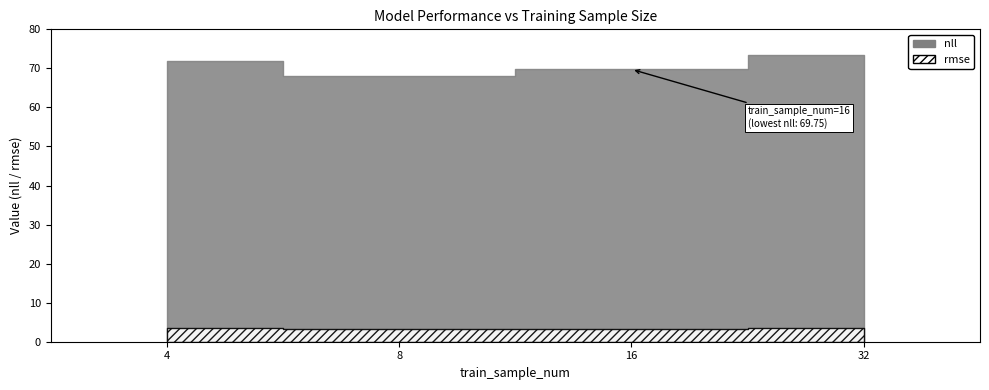

What is the maximum value shown in the chart?

73.3